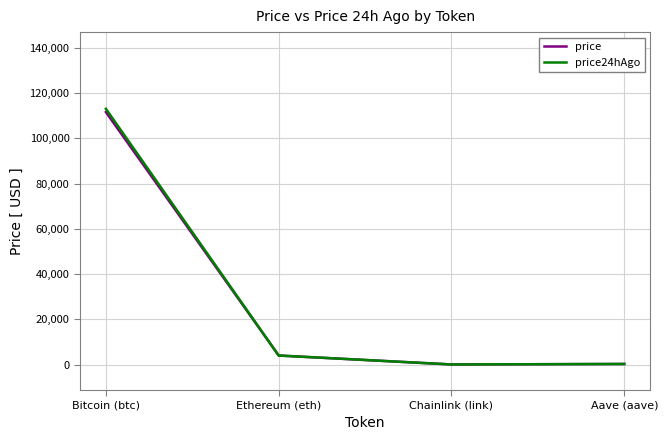

Count the number of categories in the chart.

4